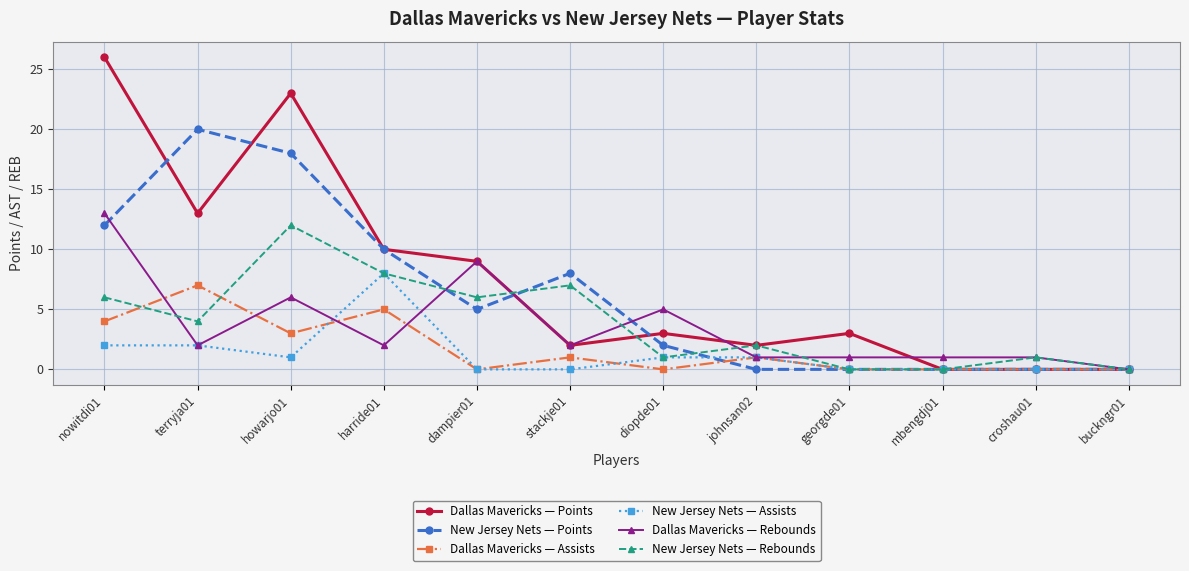

Where do New Jersey Nets — Assists and Dallas Mavericks — Assists first cross each other?

howarjo01 and harride01